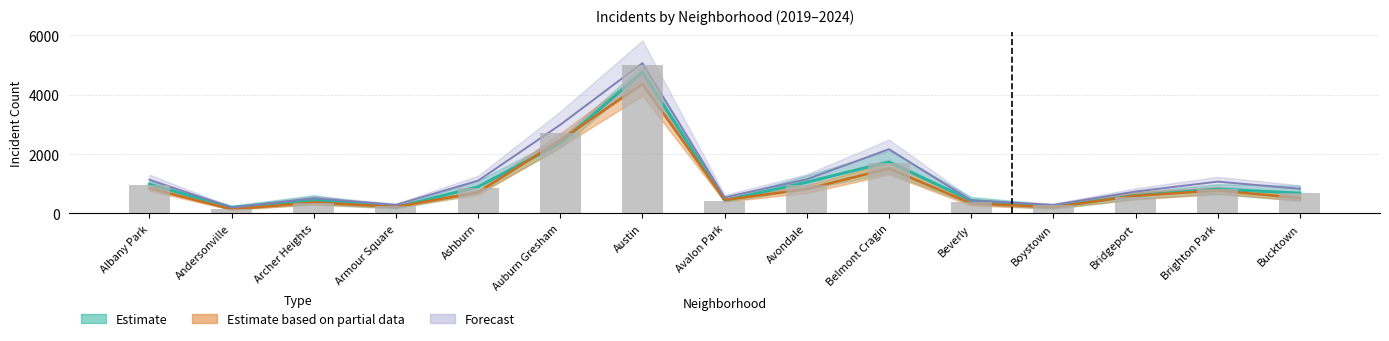

At which category is the sum across all series the highest?

Austin